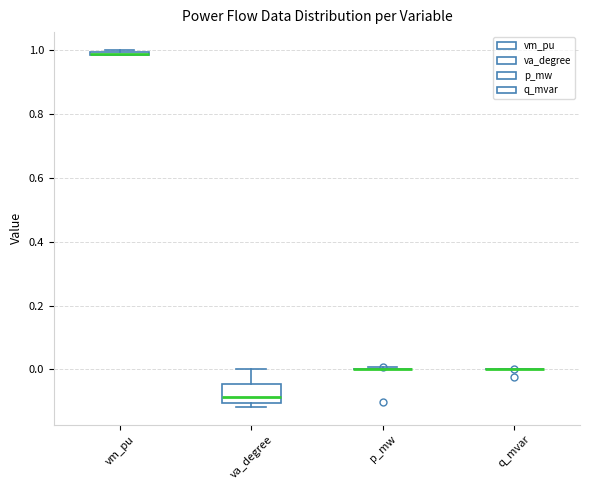

Which box is the tallest, from its lower edge to its upper edge?

va_degree